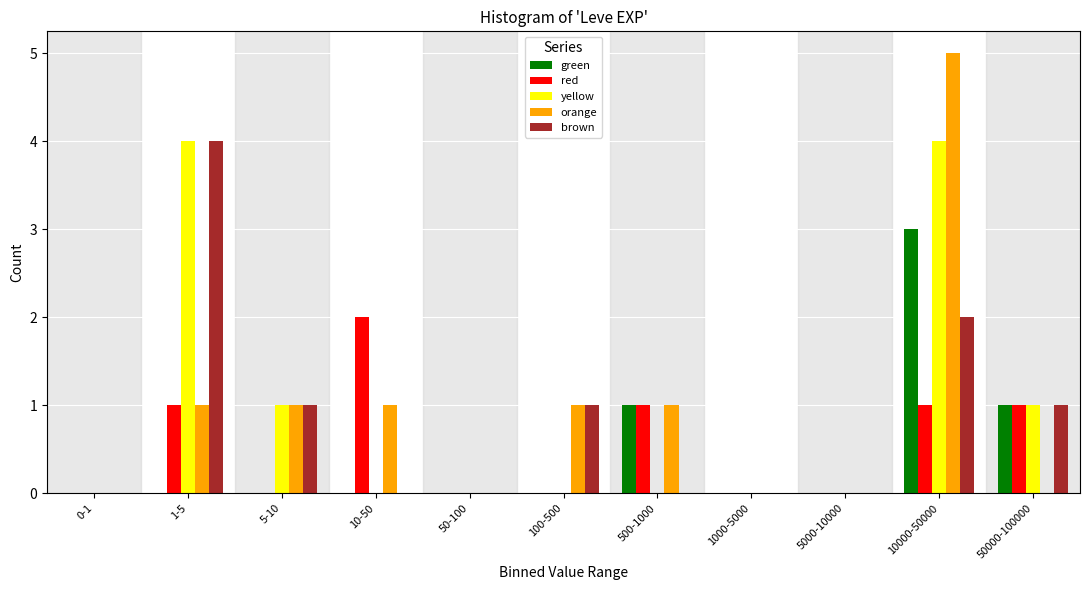

The value of green at 50000-100000 is 1. True or false?

True